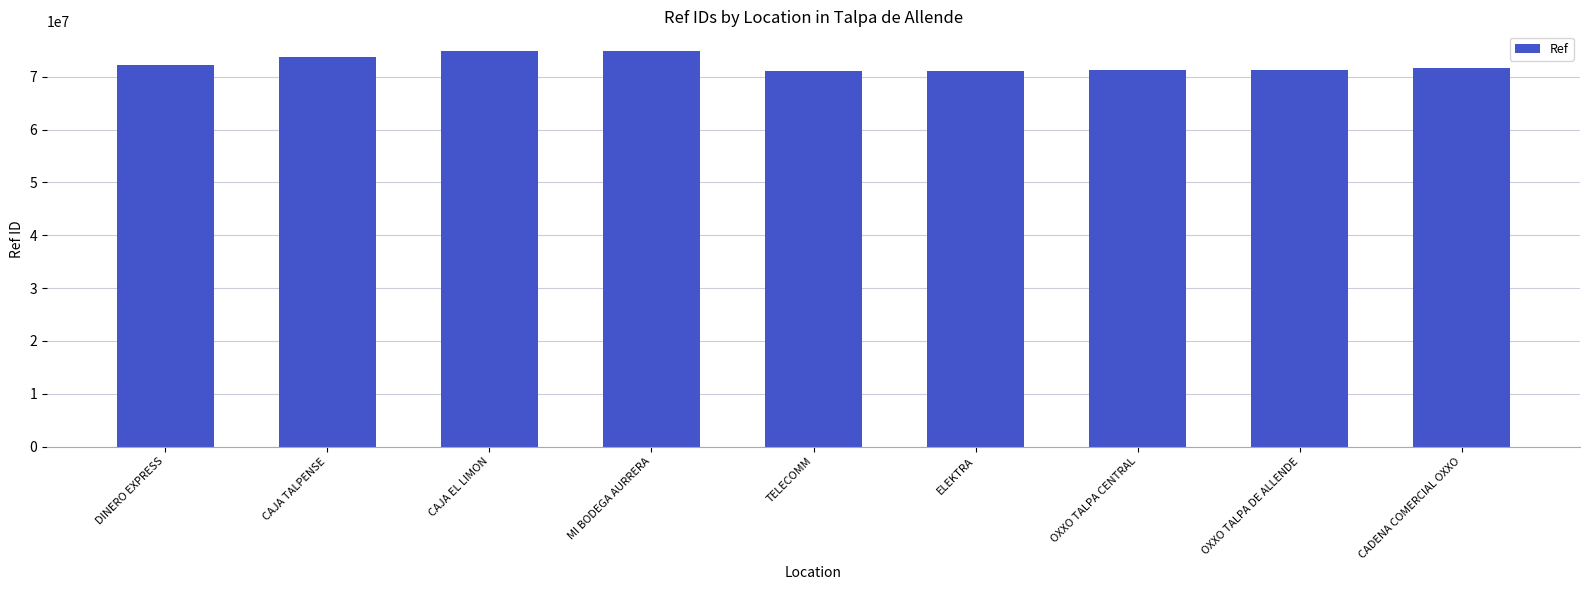

How many values are below 71767178?

4